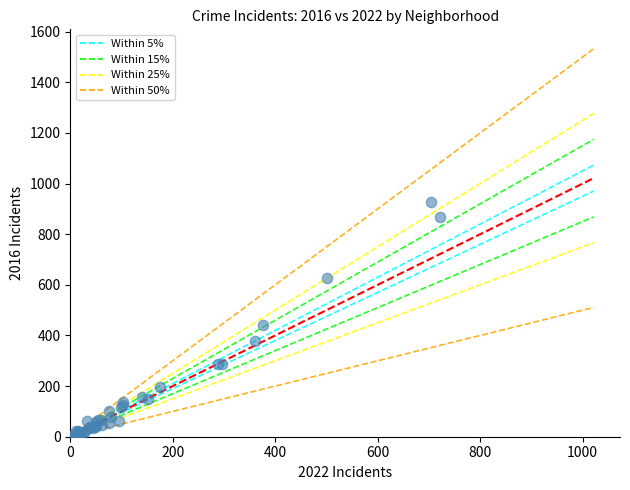

What Y value in the scatter plot is closest to 466?

443